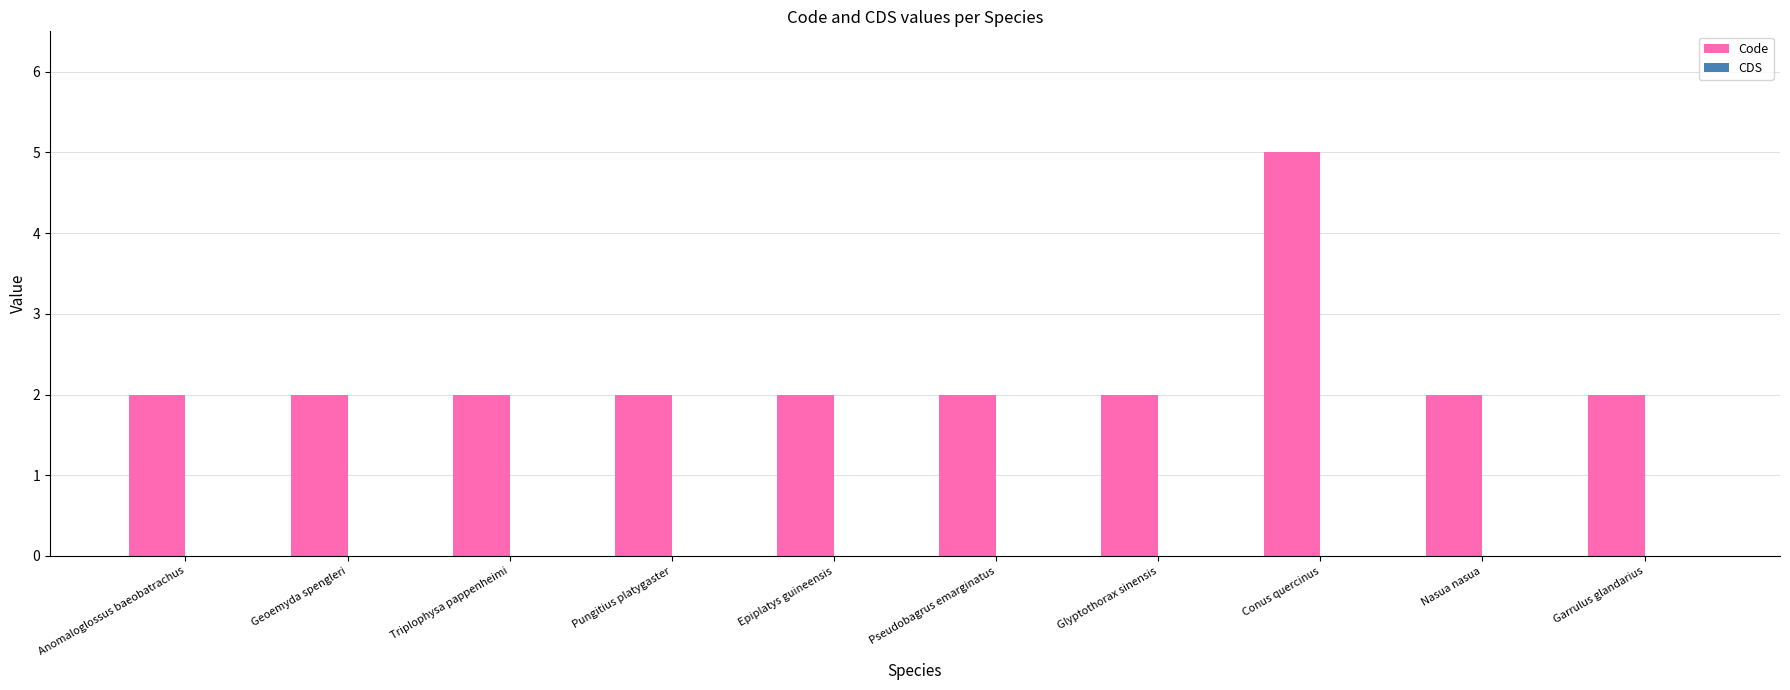

What is the label of the 9th bar from the left?

Nasua nasua